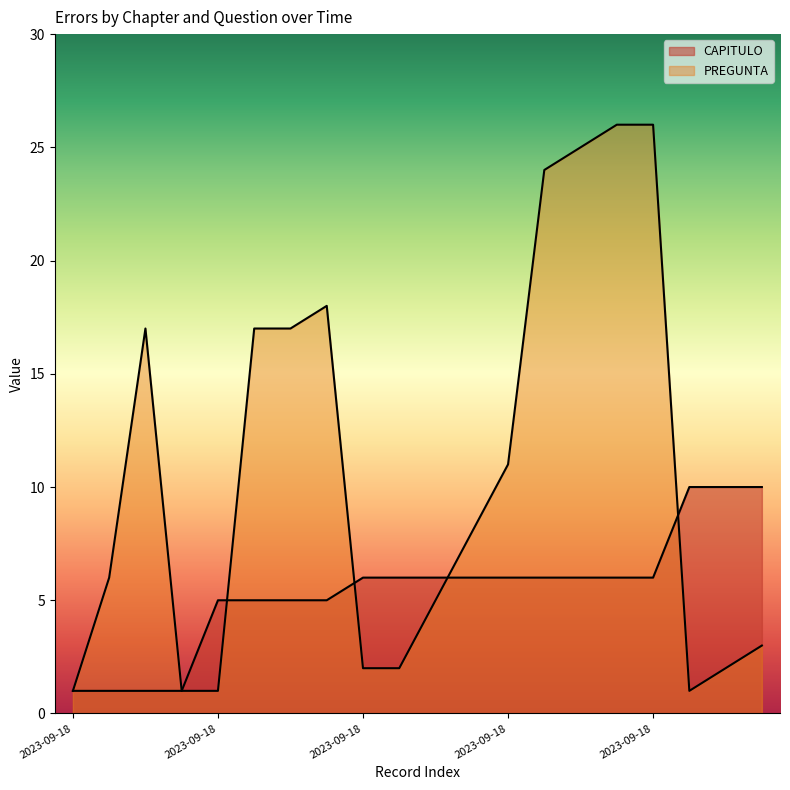

The CAPITULO series shows 2 at 2023-09-19. True or false?

False